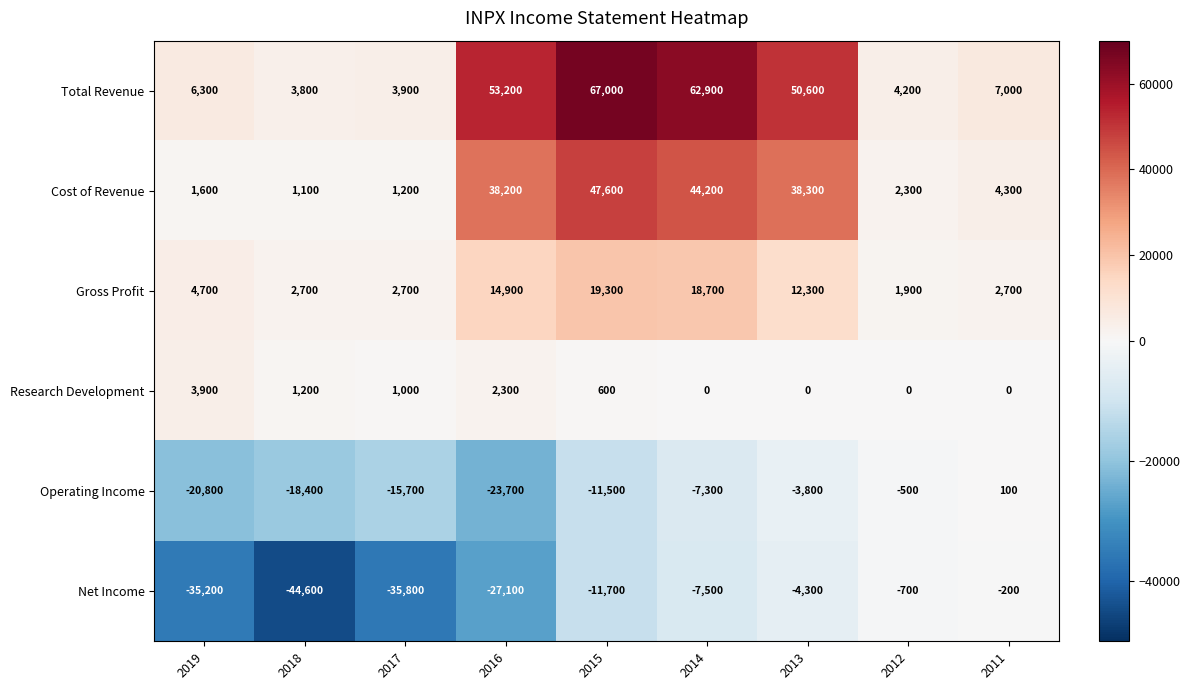

What value does the Gross Profit series have at 2016?

14900